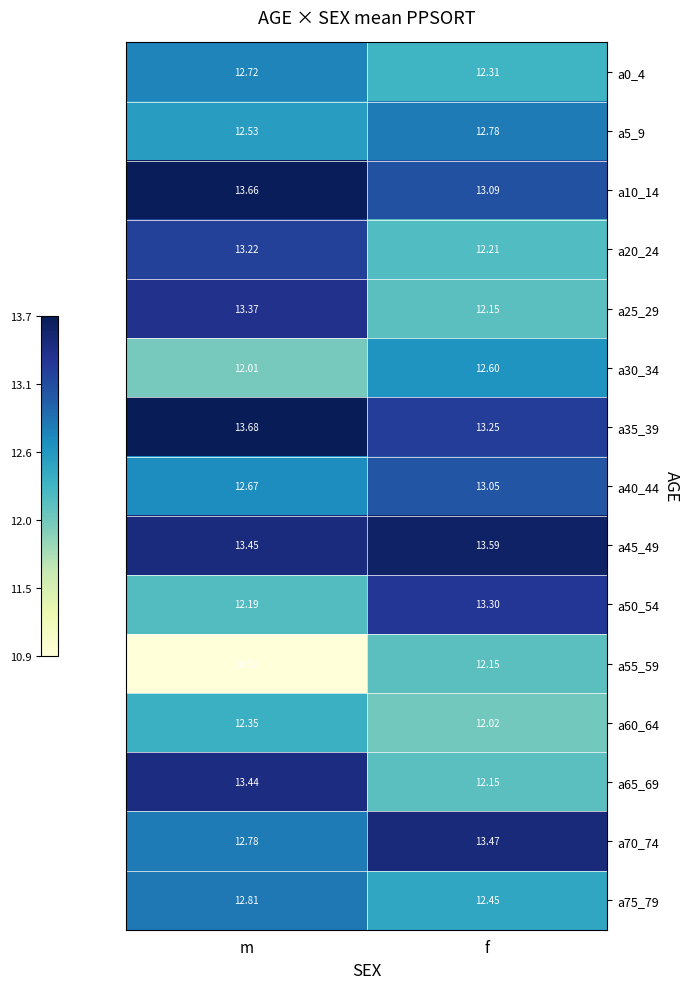

At which label does a35_39 reach its minimum?

f